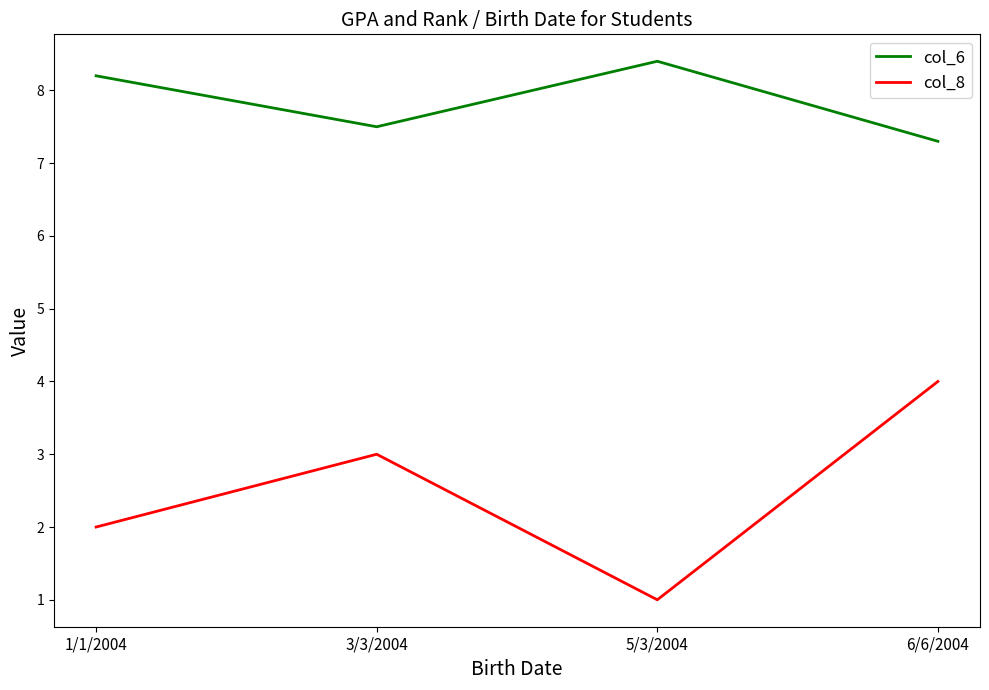

True or false: col_8 and col_6 cross at least once.

False